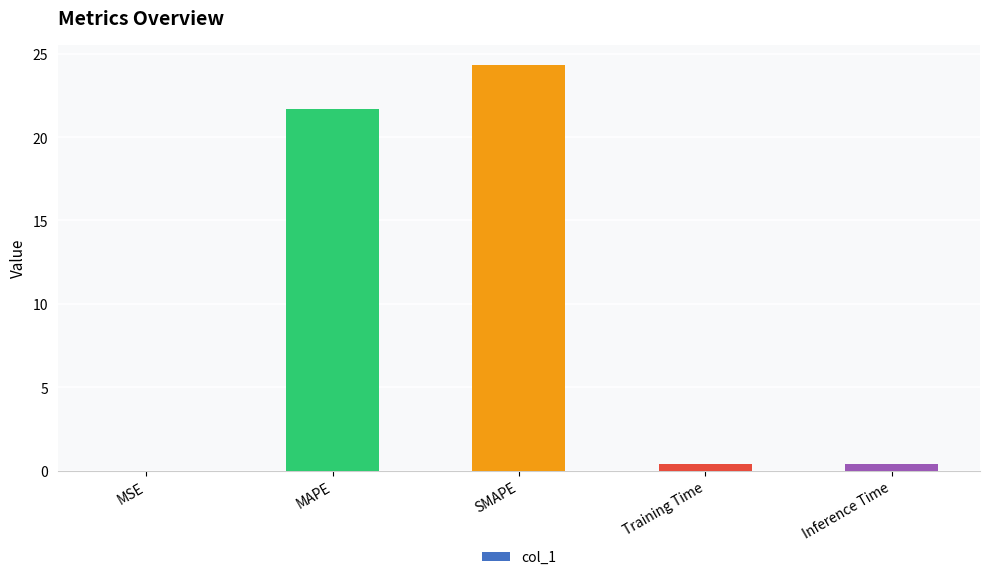

True or false: the data shows 13.0 at MAPE.

False